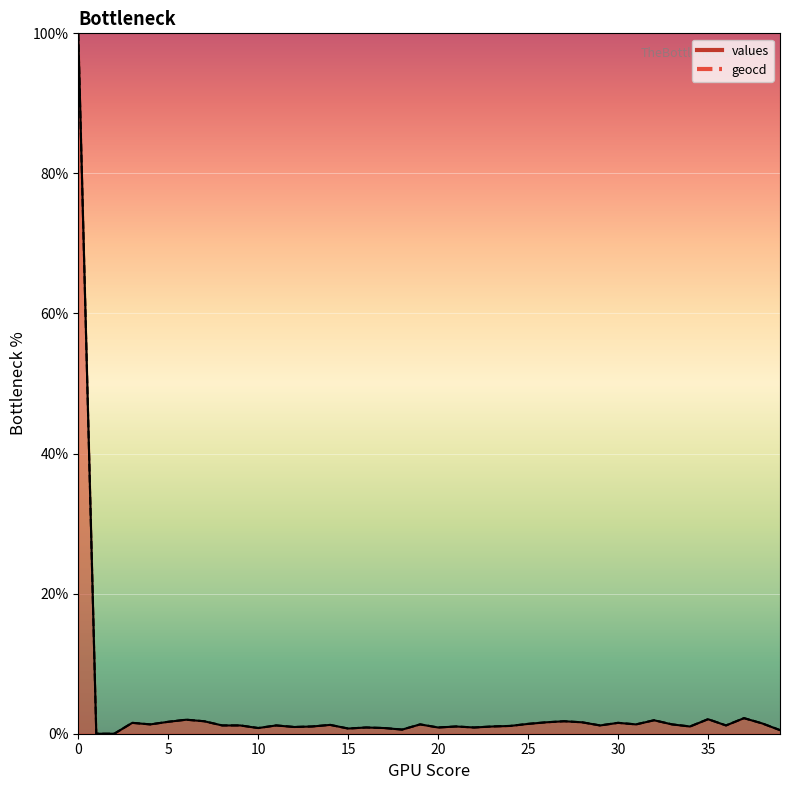

What is the value of the values point at the 14th from the left?

1.0